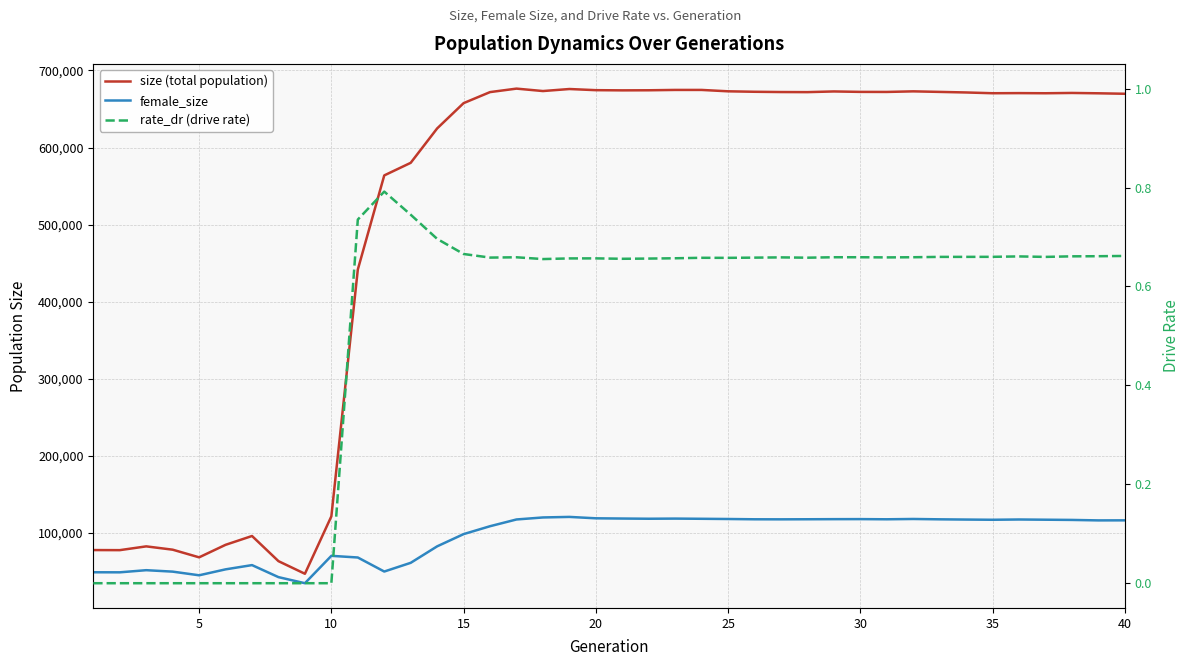

The female_size series shows 205517.0 at 36. True or false?

False